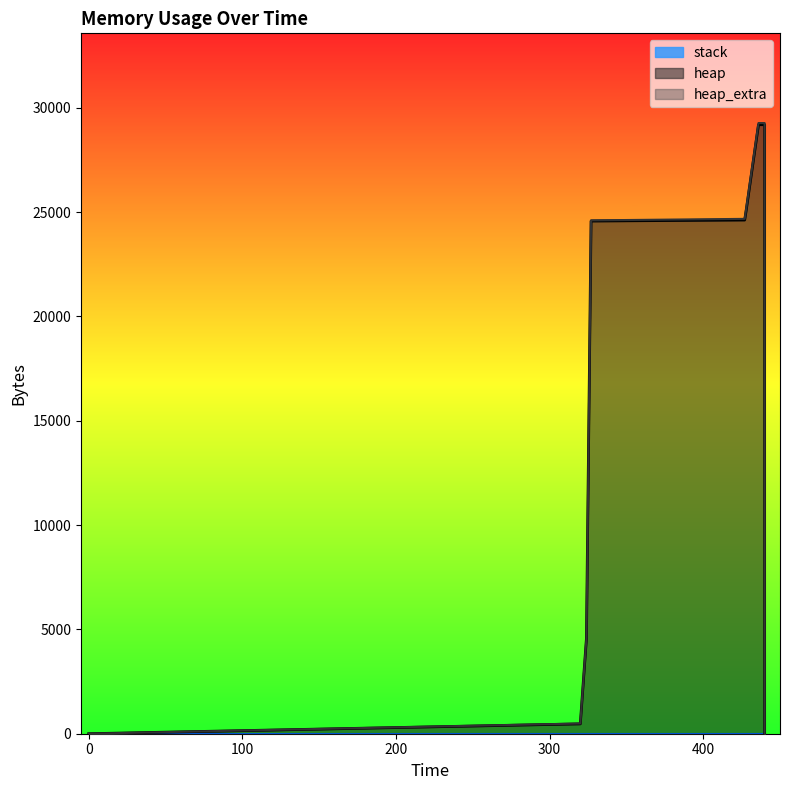

How many values in the heap_extra series exceed 47?

6